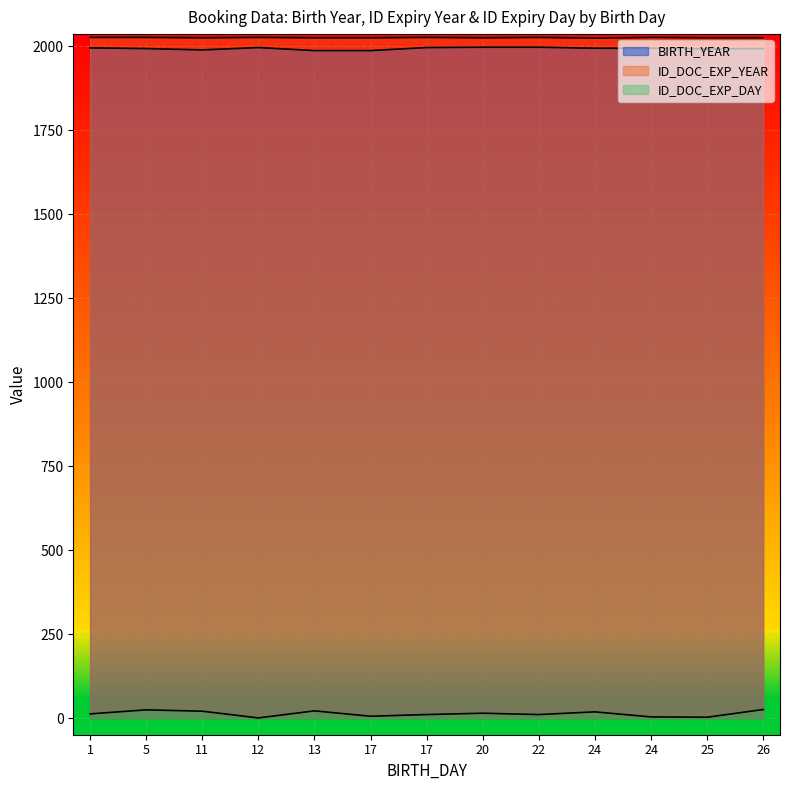

Between 5 and 17, which is larger?

17